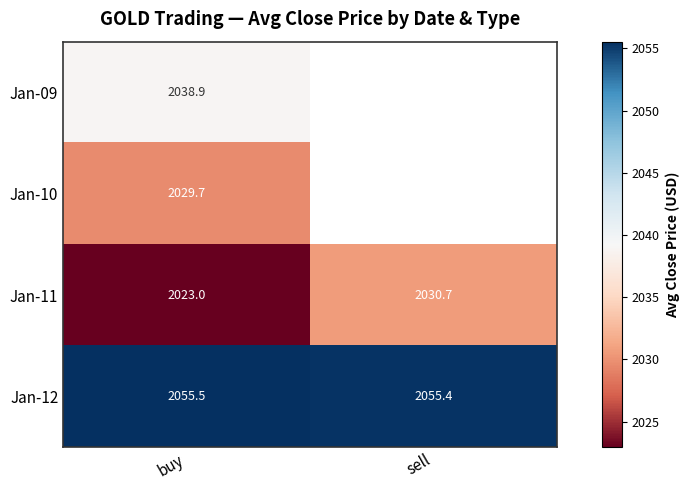

At which category is the sum across all series the highest?

buy